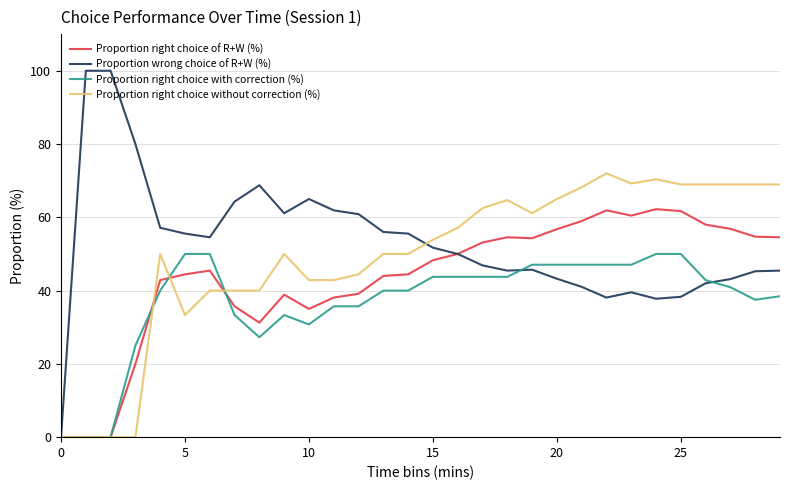

List the series in order of their peak value, highest first.

Proportion wrong choice of R+W (%), Proportion right choice without correction (%), Proportion right choice of R+W (%), Proportion right choice with correction (%)